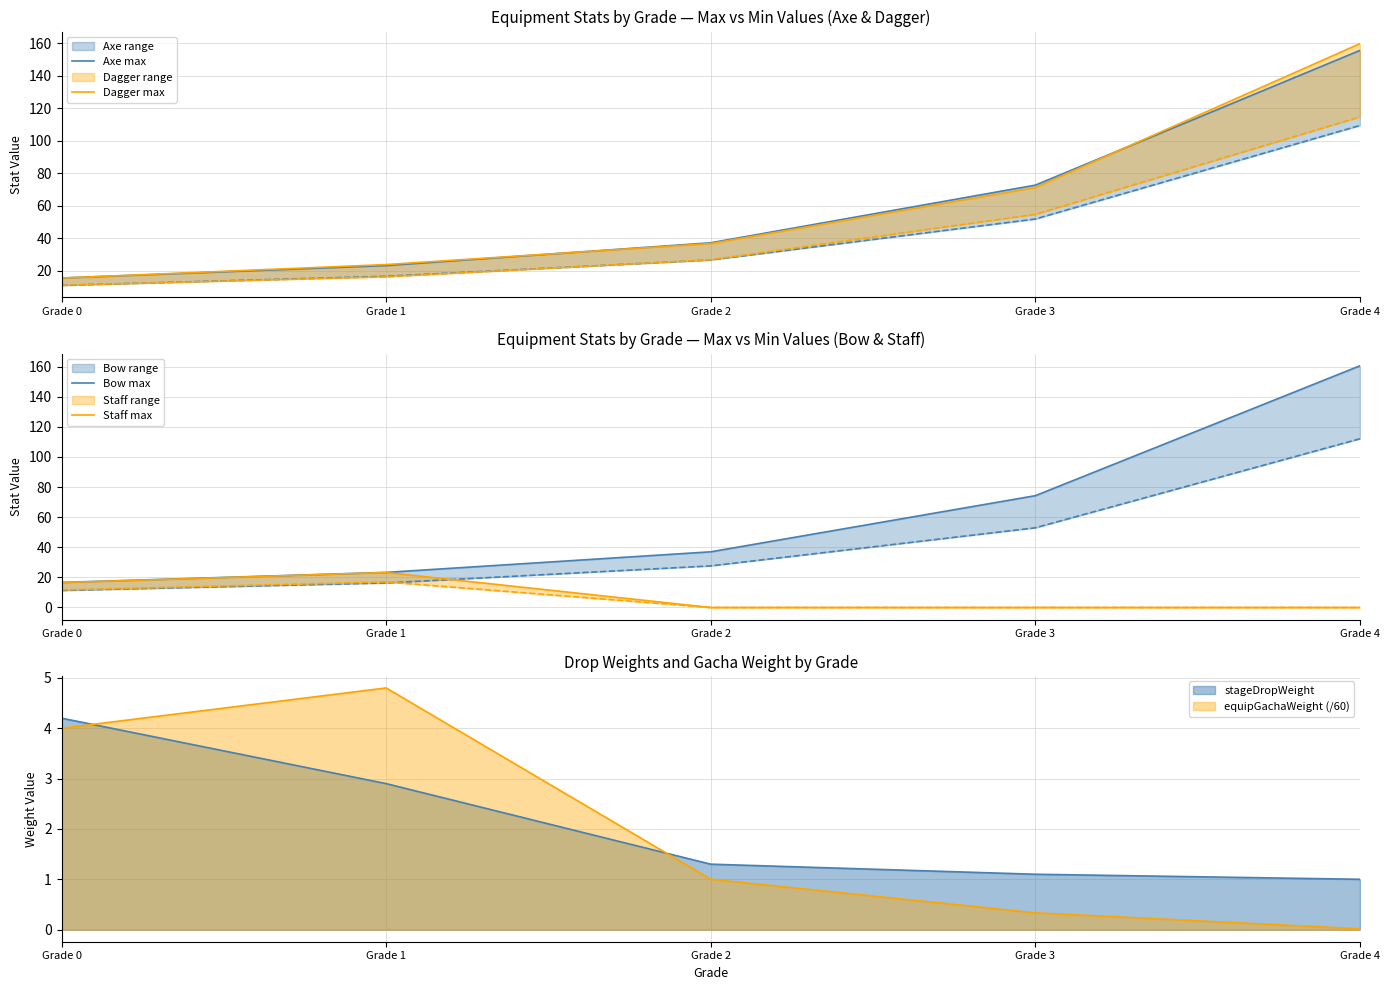

Read the Axe max value at Grade 2.

37.4